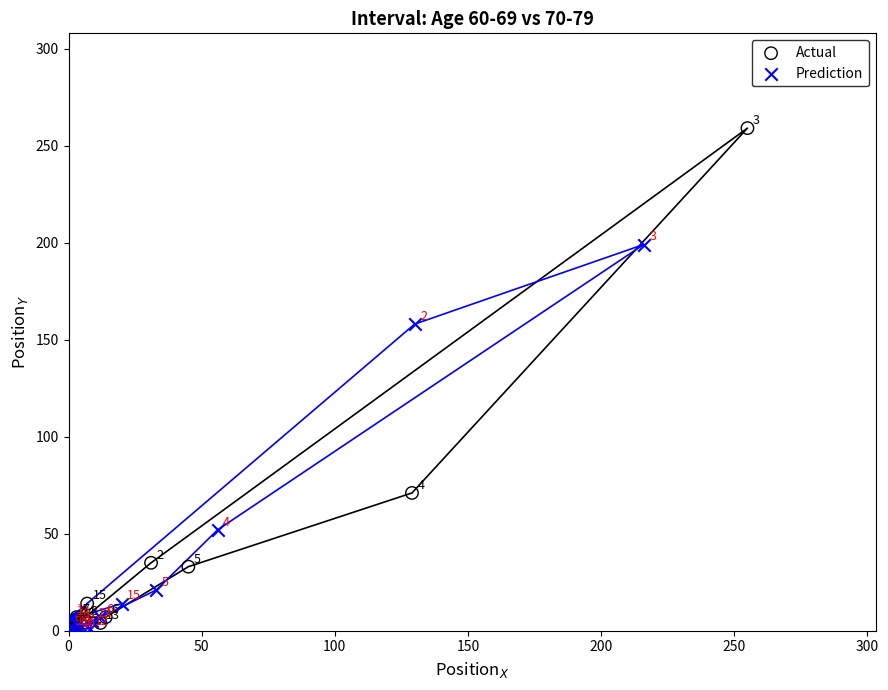

Which series has the largest Y range (max minus min)?

Actual